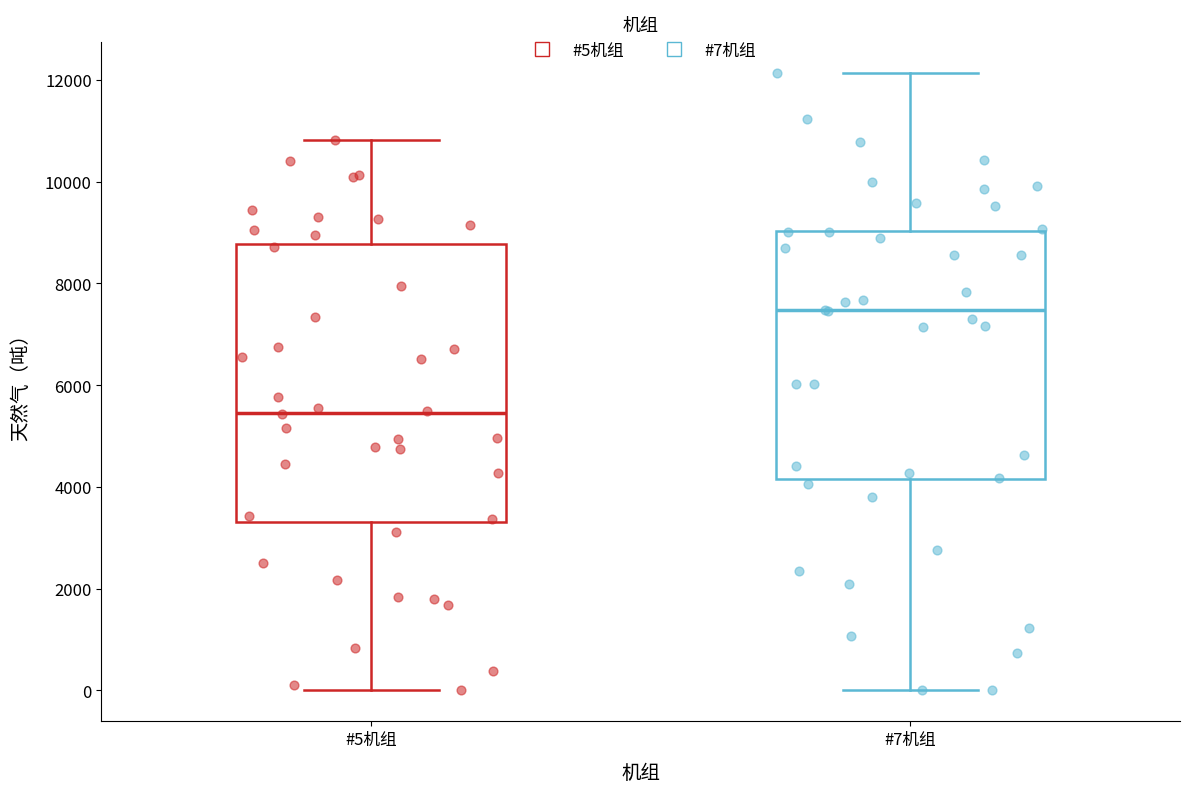

Where does the upper whisker of the box for #5机组 end on the y-axis? The values are not printed on the chart, so give them approximately, as read against the axis.

10800